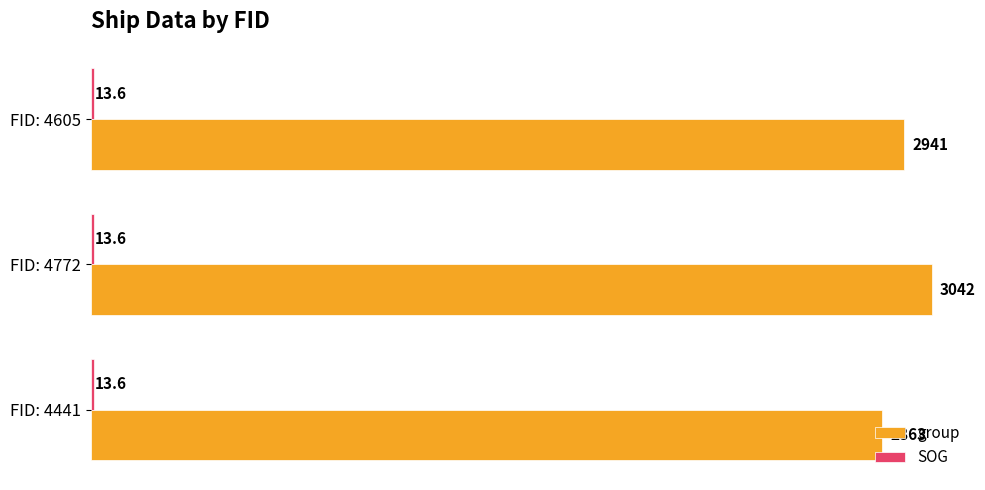

At which category is the sum across all series the highest?

FID: 4772